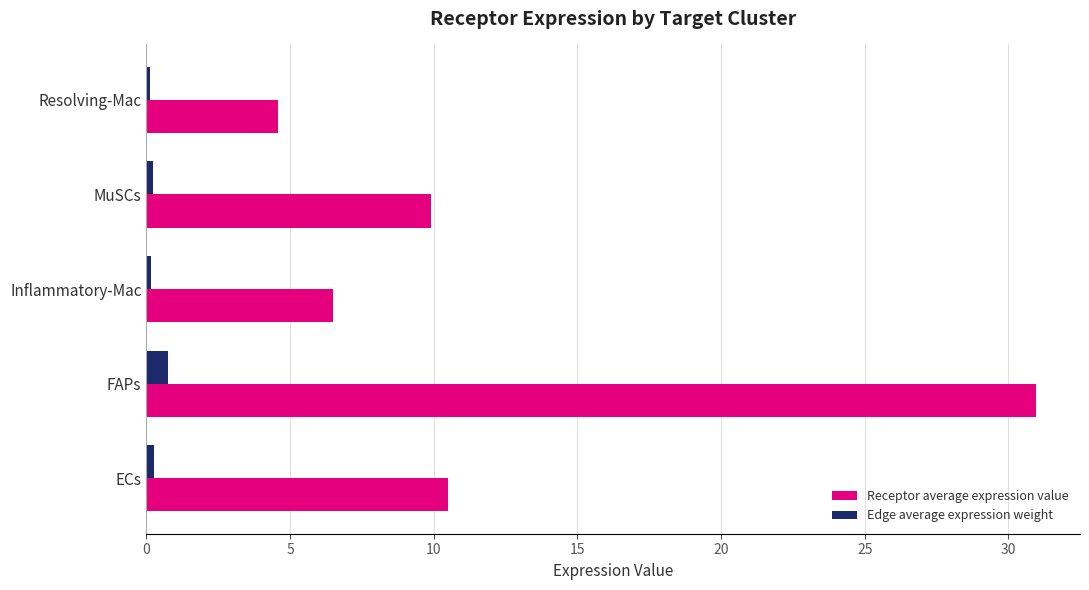

Which series has the widest spread of values?

Receptor average expression value